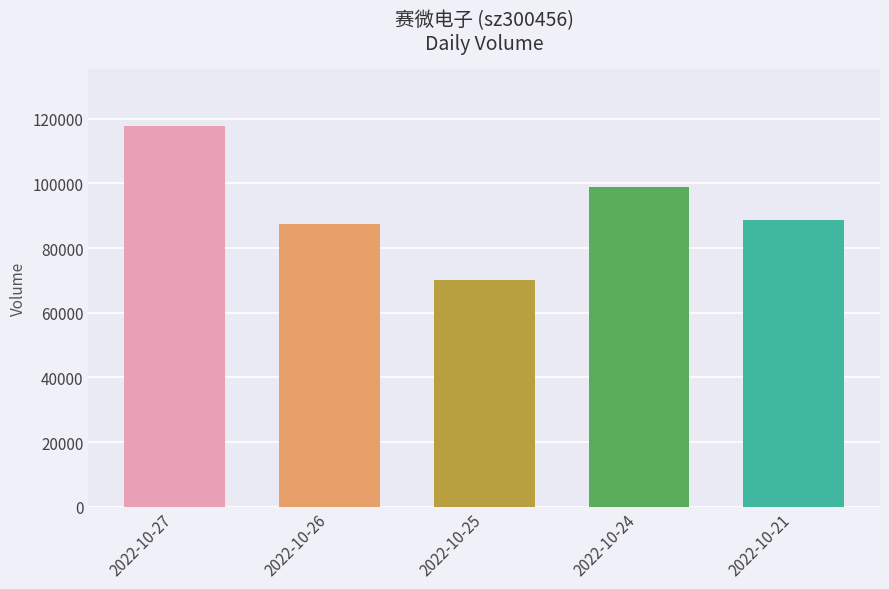

What is the ratio of the value at 2022-10-27 to the value at 2022-10-25?

1.7